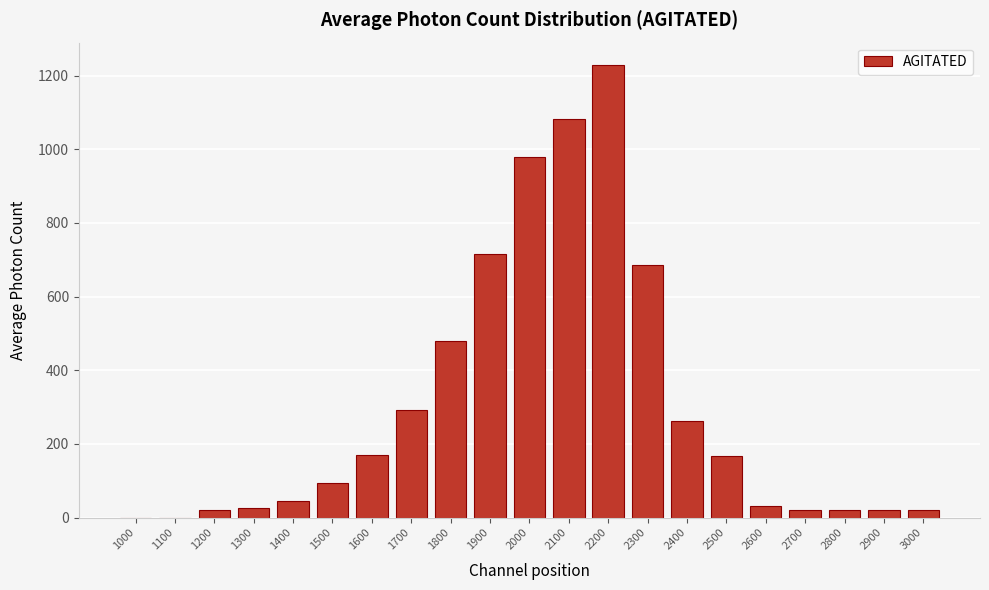

Which category has the highest value across all series?

2200